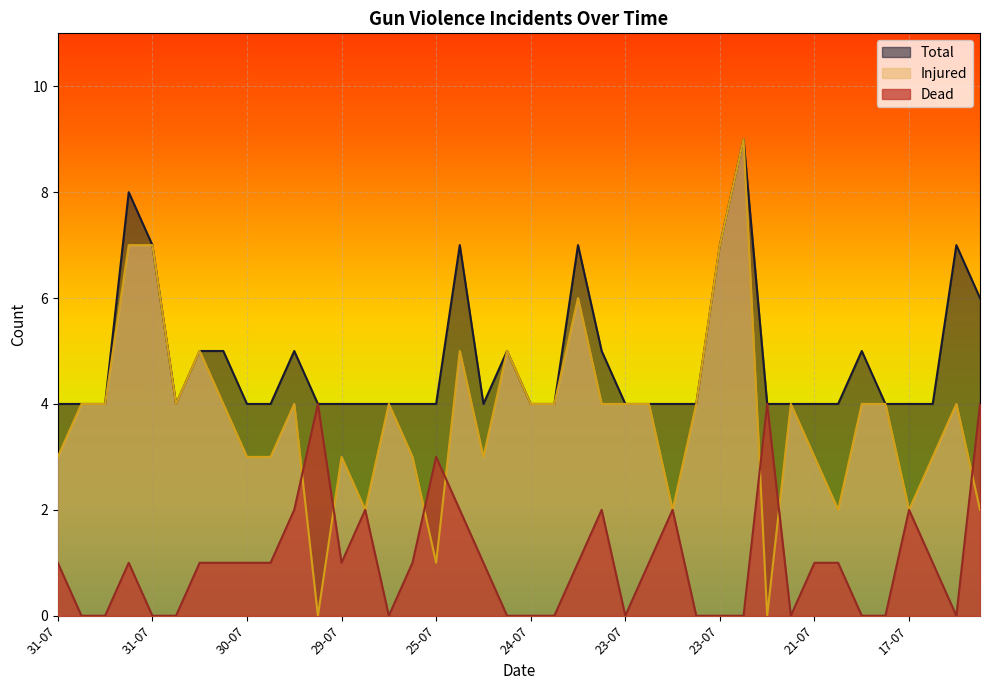

Between 24-07 and 31-07, which is larger?

24-07